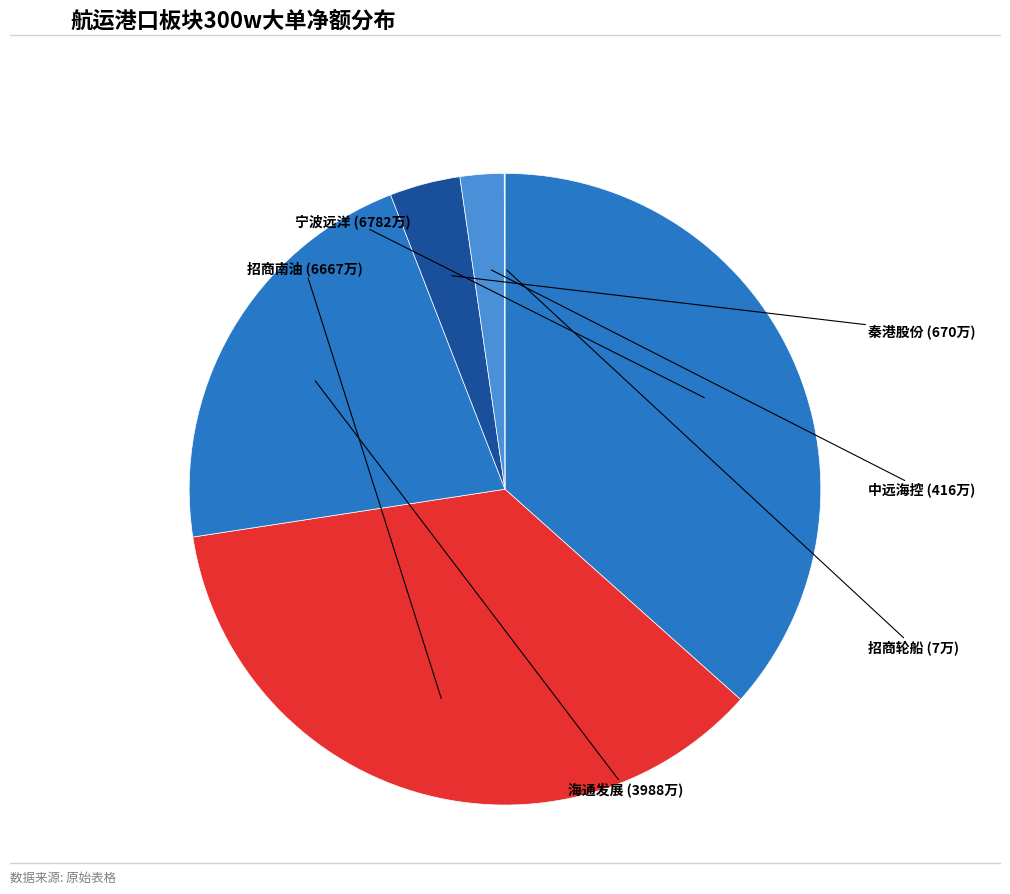

Rank the categories by value from lowest to highest.

招商轮船, 中远海控, 秦港股份, 海通发展, 招商南油, 宁波远洋